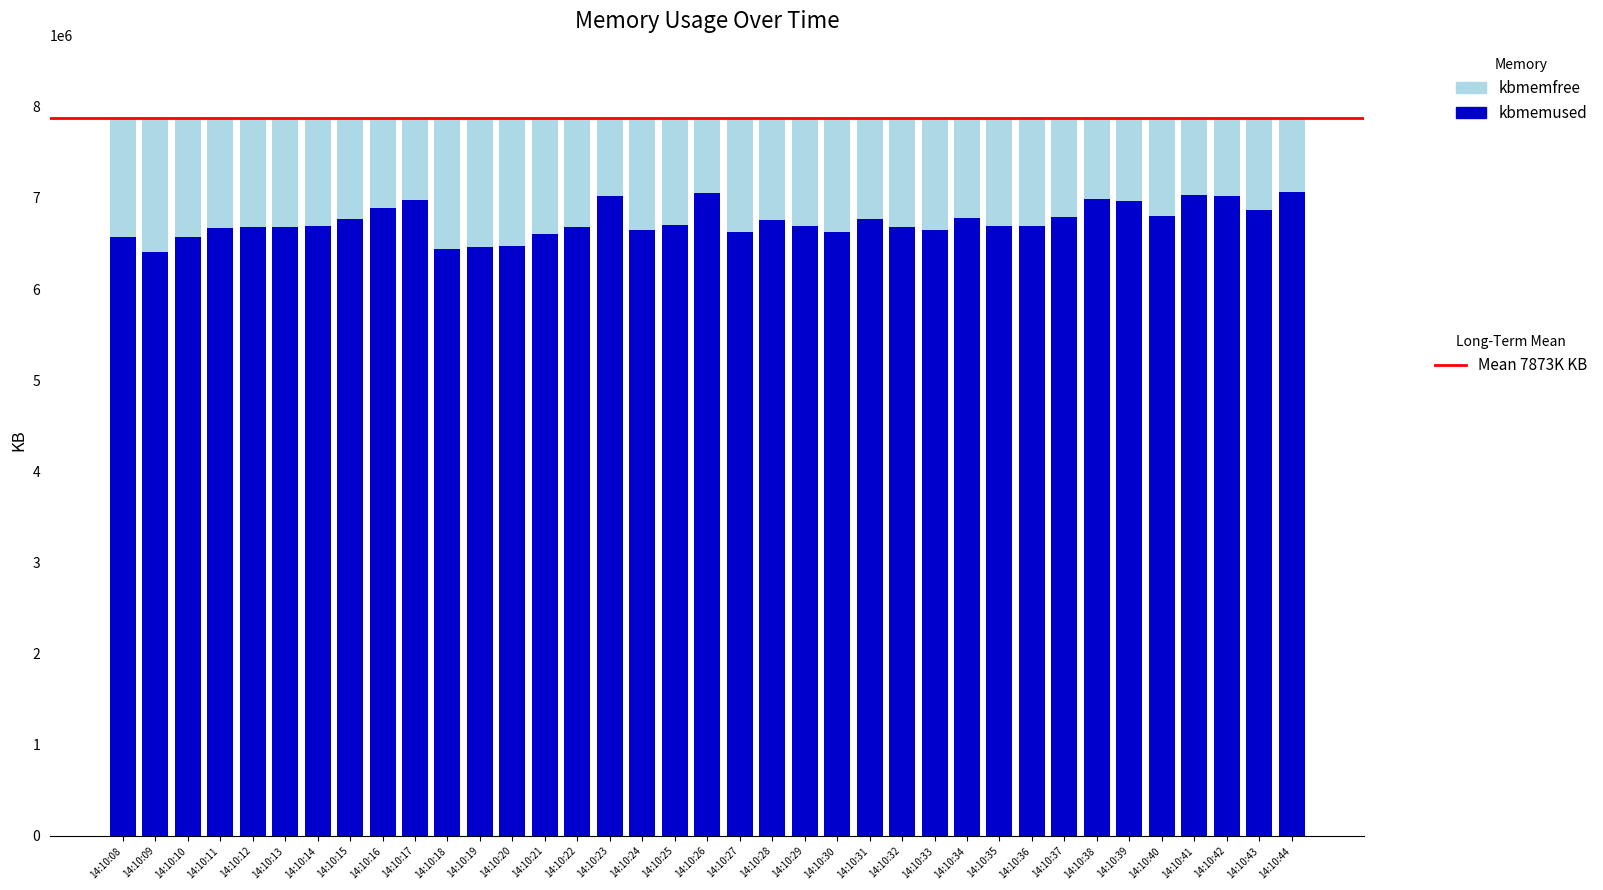

How many bars are there in total?

37